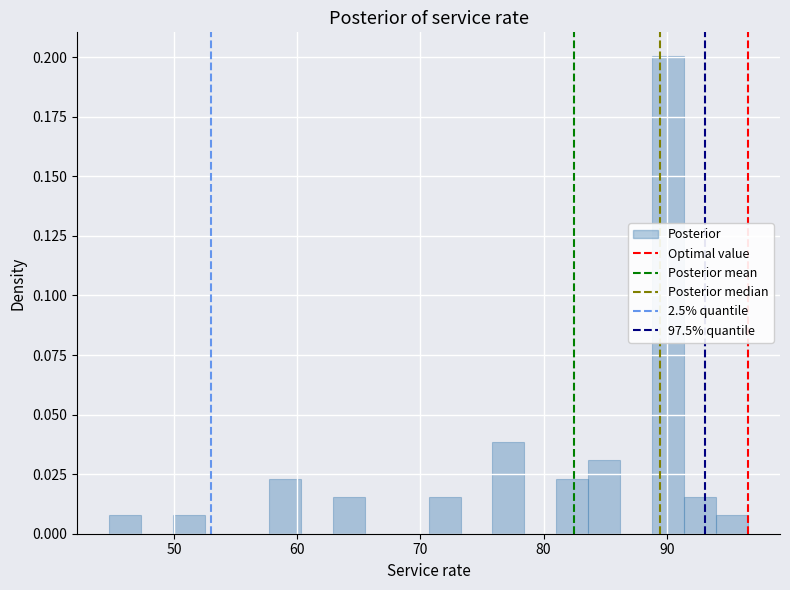

Read against the x-axis, roughly where is the centre of the tallest bar?

90